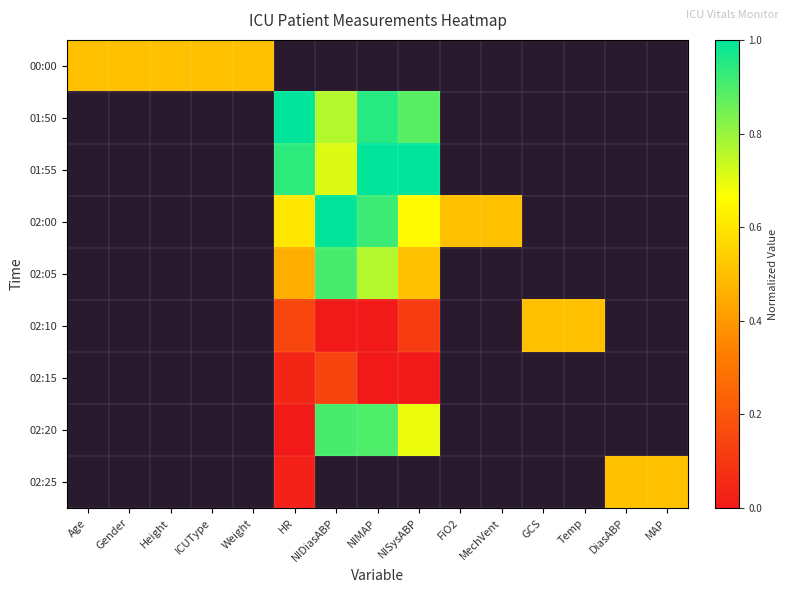

Is the value of 02:15 at GCS greater than the value of 00:00 at NIMAP?

No